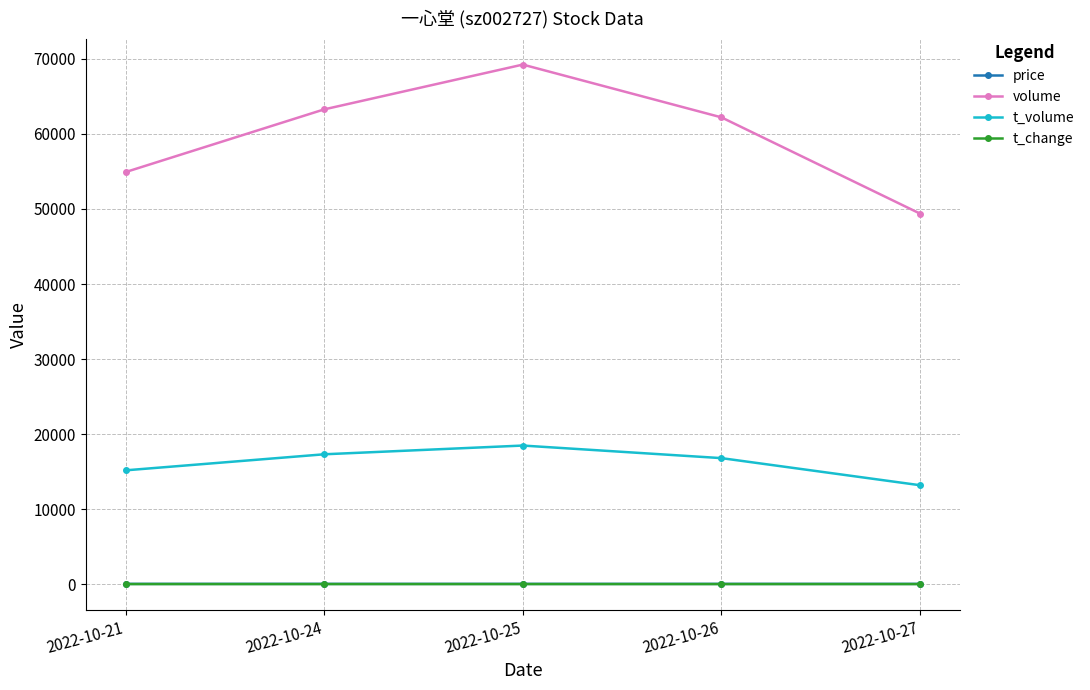

What is the total value across all series at 2022-10-26?

79027.4